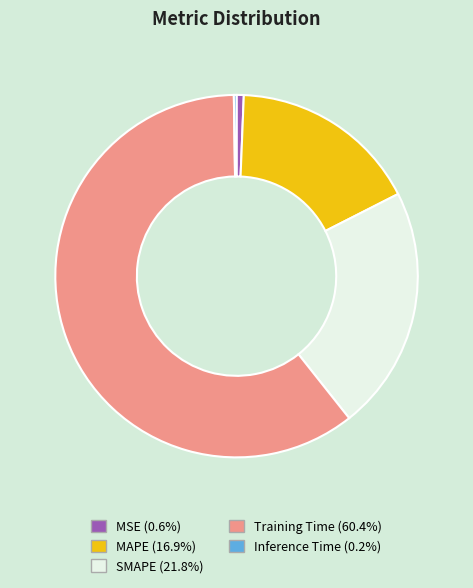

Is the sum of Training Time and MSE greater than half?

Yes